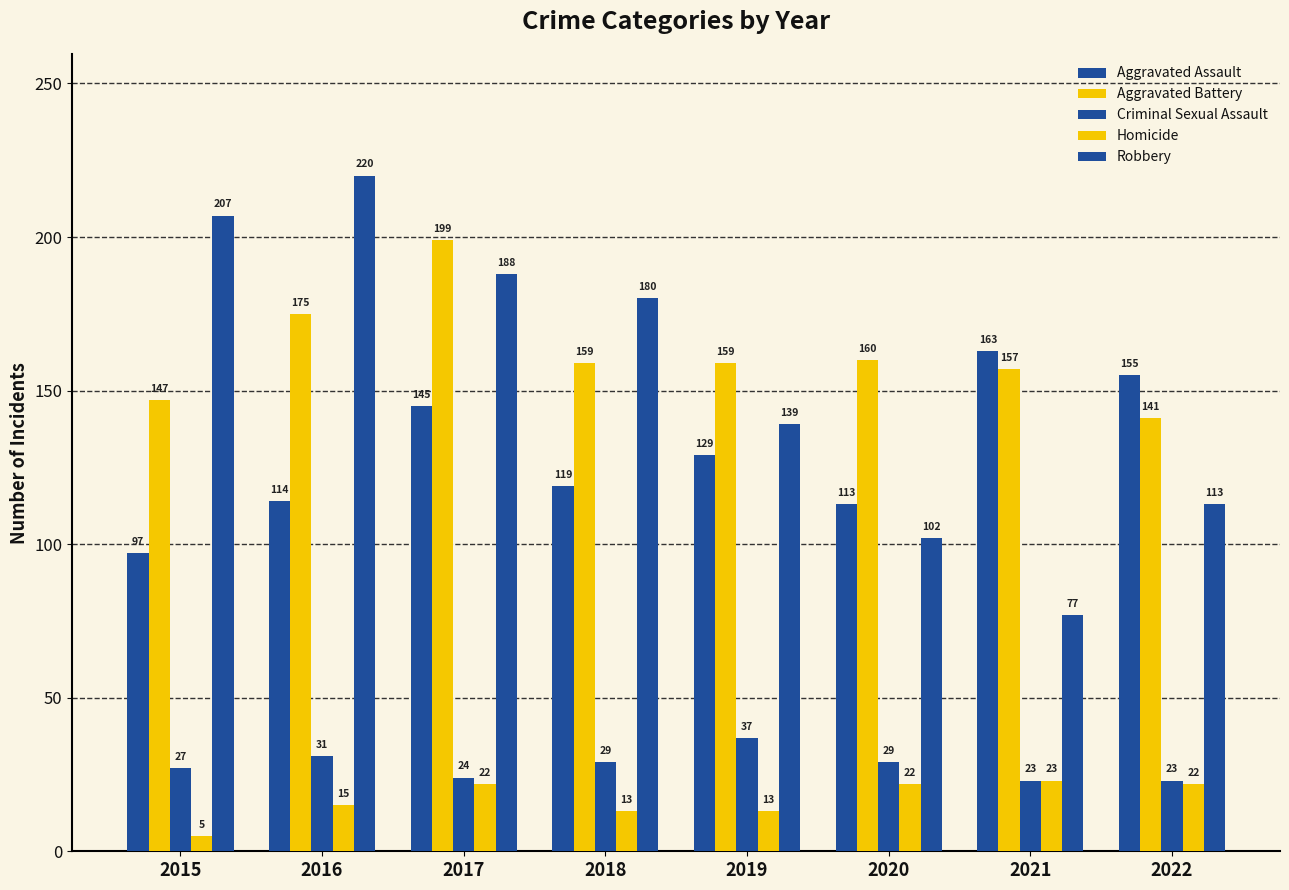

What is the highest value of the Aggravated Assault series?

163